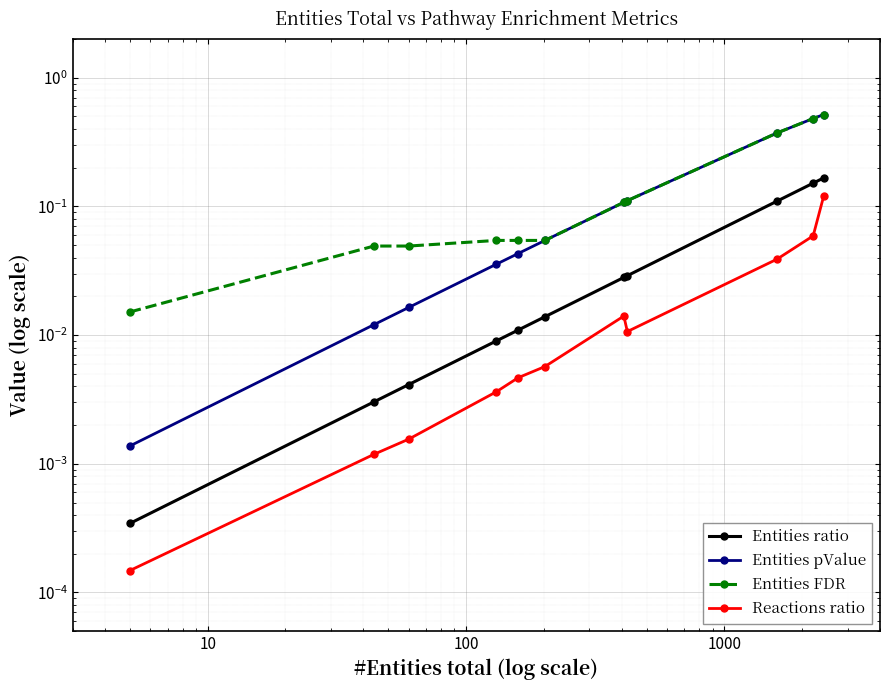

True or false: Entities pValue and Entities FDR cross at least once.

False